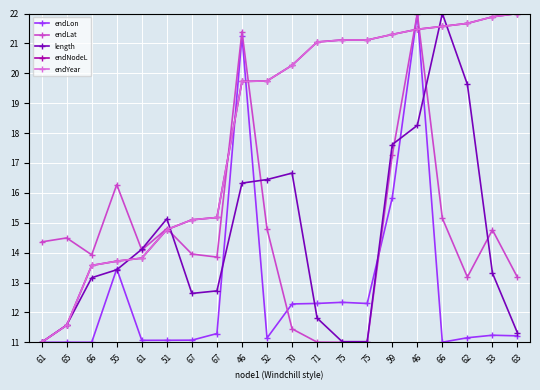

True or false: endYear and length cross at least once.

True